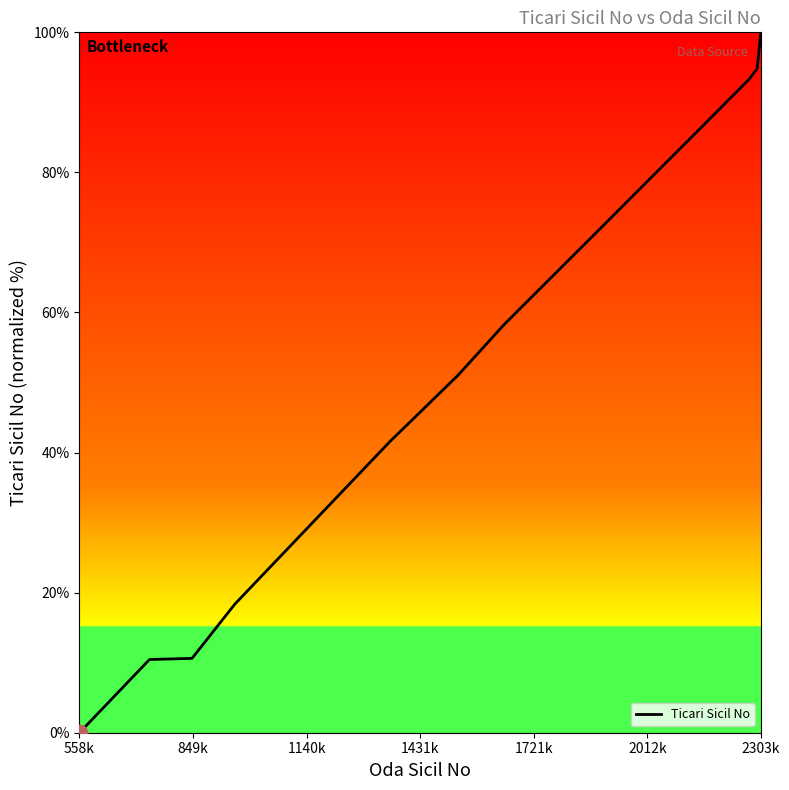

What is the maximum value shown in the chart?

100.0